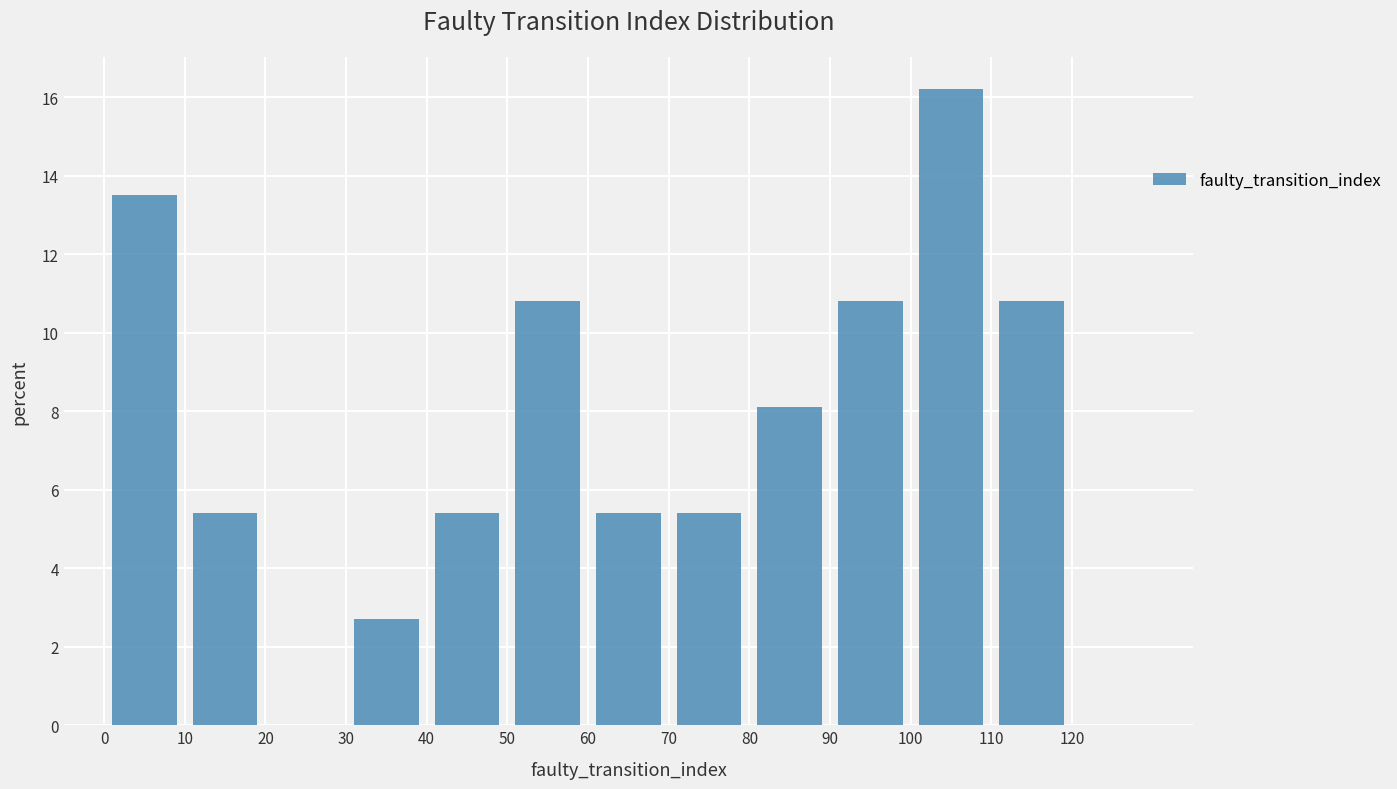

Reading left to right, transcribe this chart: for each bar, give the range it covers on the x-axis and its height. The values are not printed on the chart, so give them approximately, as read against the axis.

0 to 10: 13.6
10 to 20: 5.4
20 to 30: 0
30 to 40: 2.8
40 to 50: 5.4
50 to 60: 10.8
60 to 70: 5.4
70 to 80: 5.4
80 to 90: 8.2
90 to 100: 10.8
100 to 110: 16.2
110 to 120: 10.8